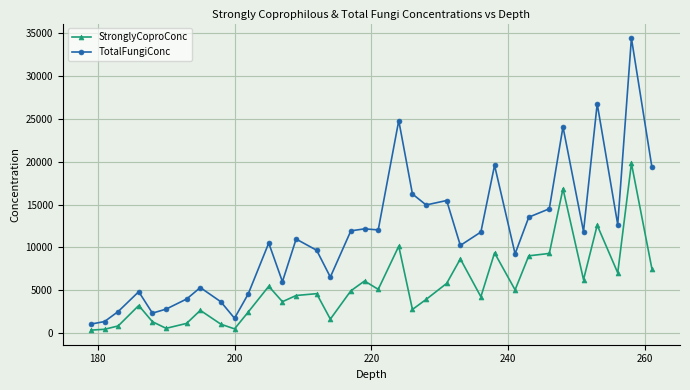

How many values in the StronglyCoproConc series are below 4602?

17